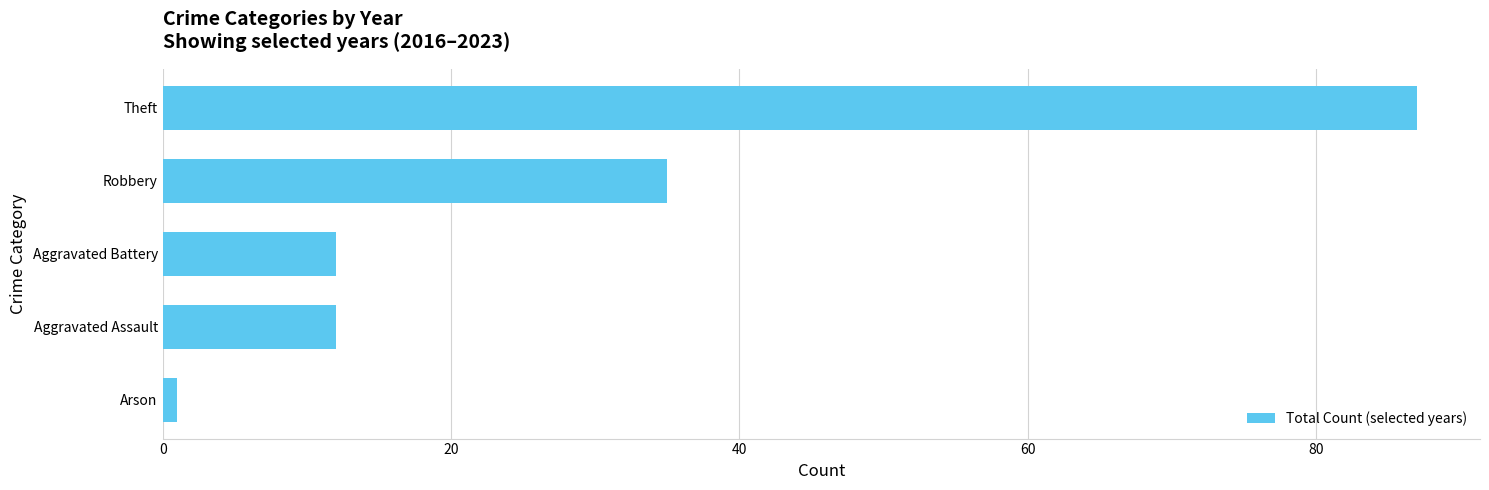

The value at Robbery is 14. True or false?

False